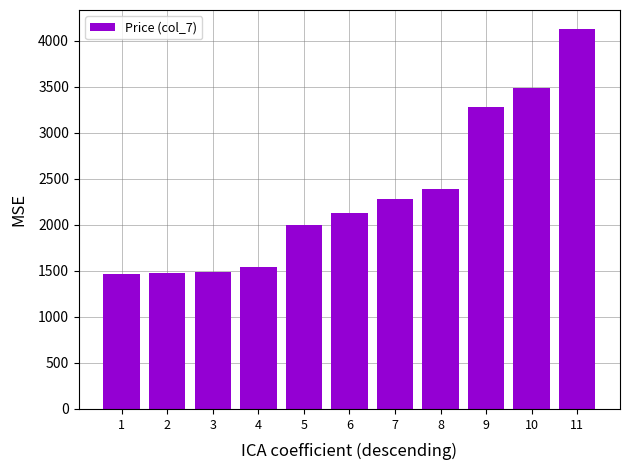

What is the smallest value displayed?

1466